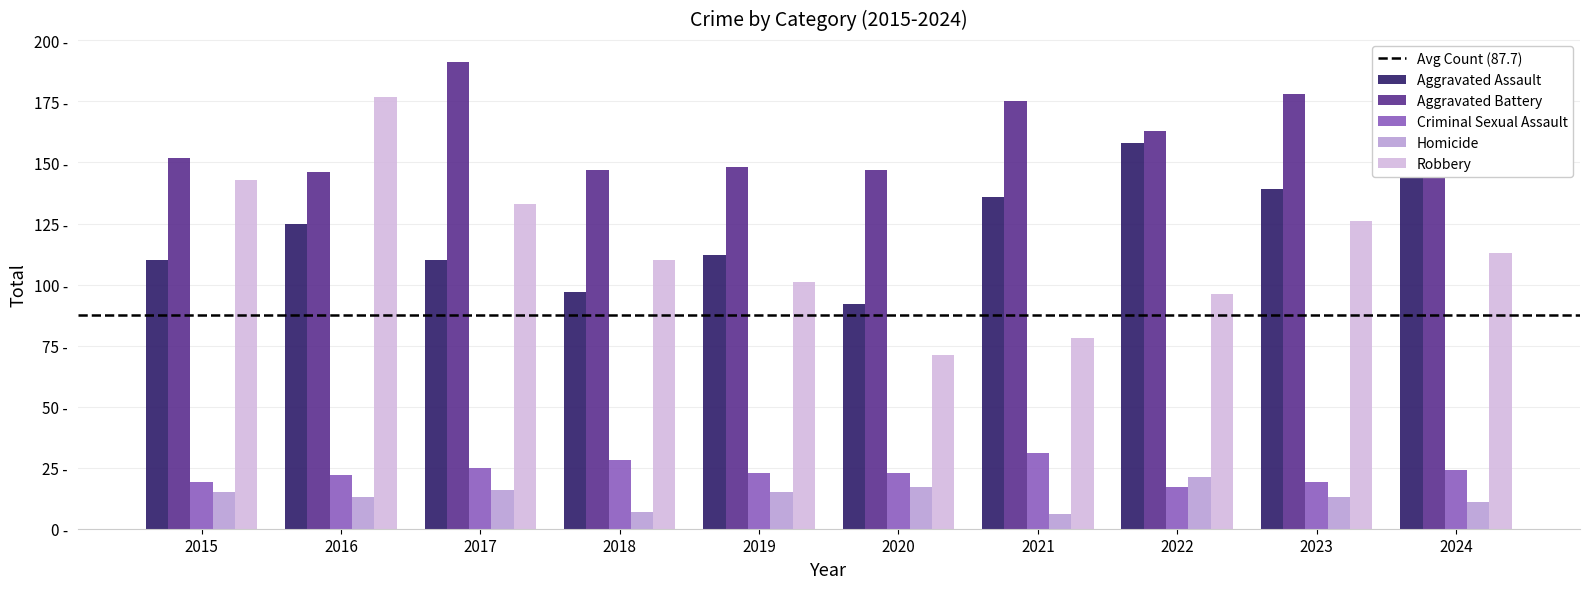

Is it true that Aggravated Battery equals 176 at 2024?

True